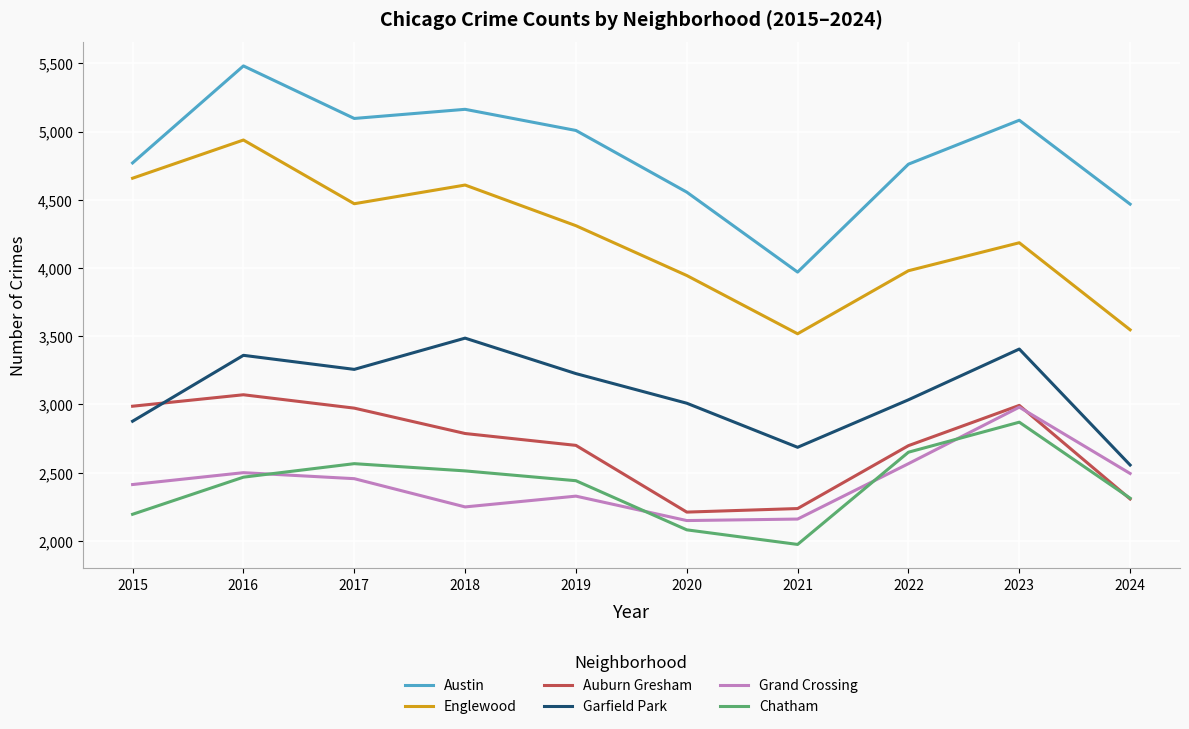

What is the total value across all series at 2015?

19900